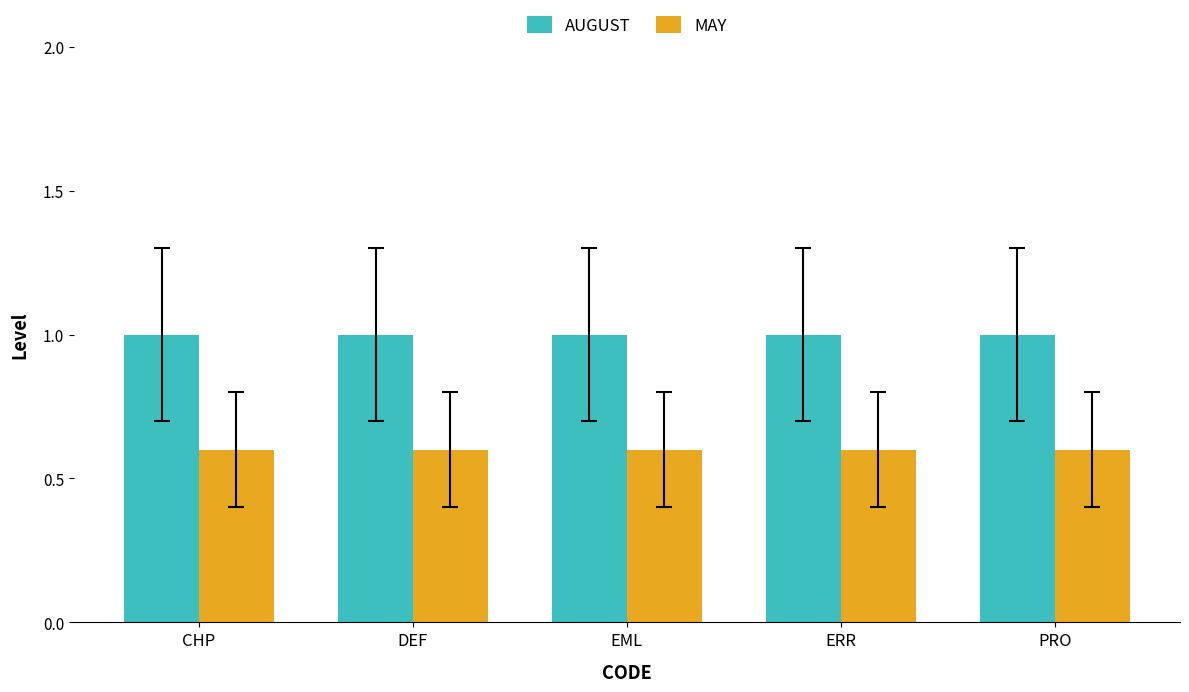

What is the label of the 5th bar from the left?

PRO